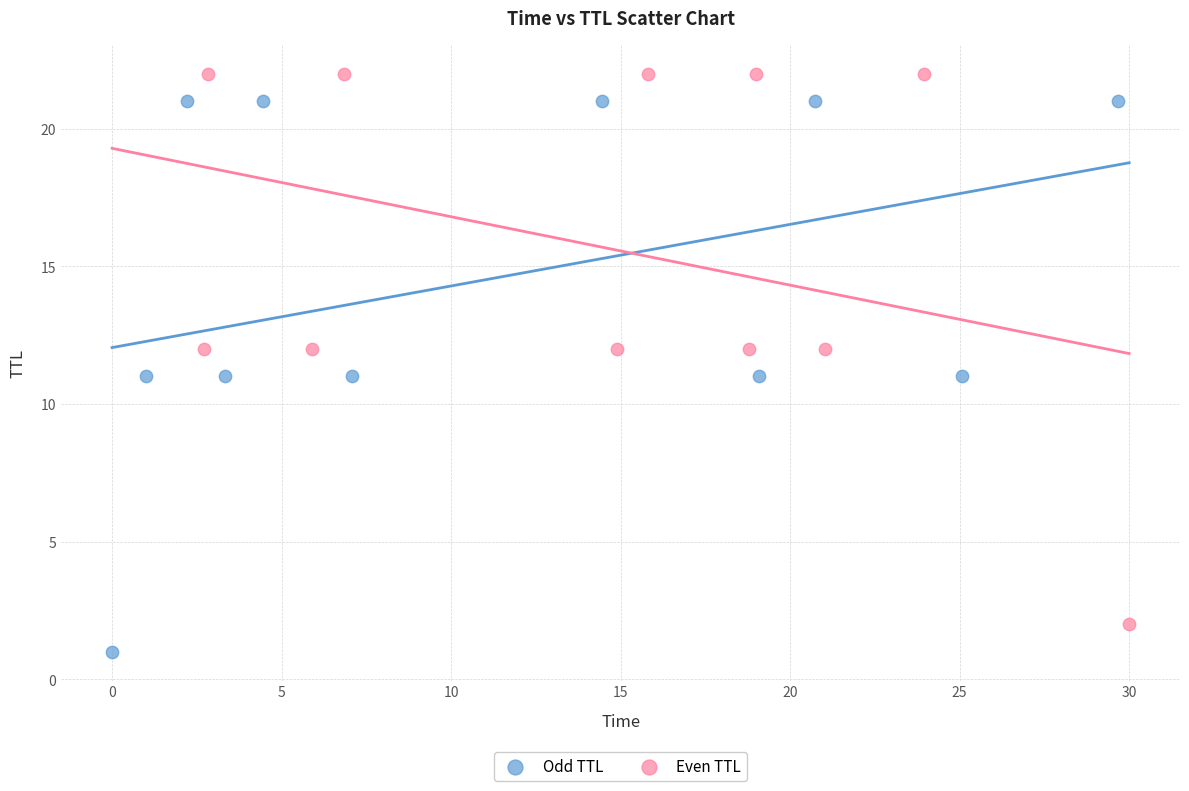

Which series contains the lowest Y value?

Odd TTL